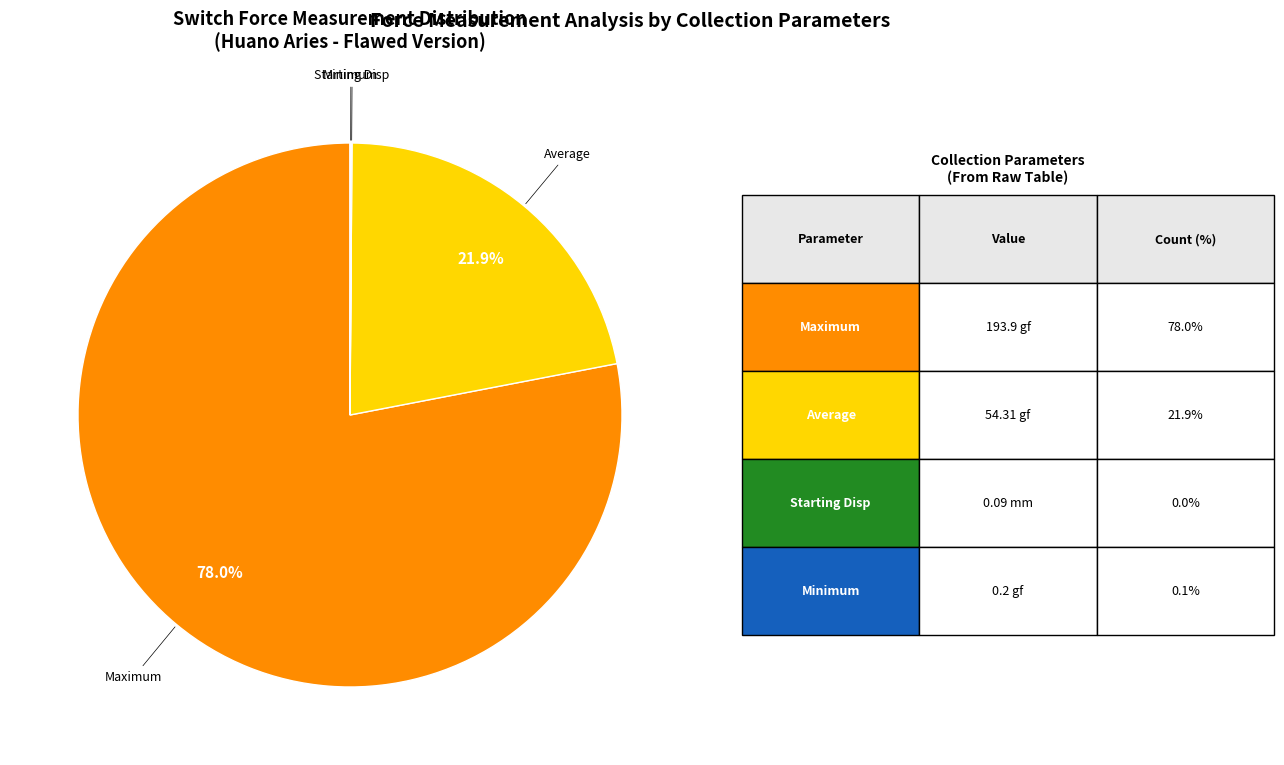

Does any single category account for the majority?

Yes